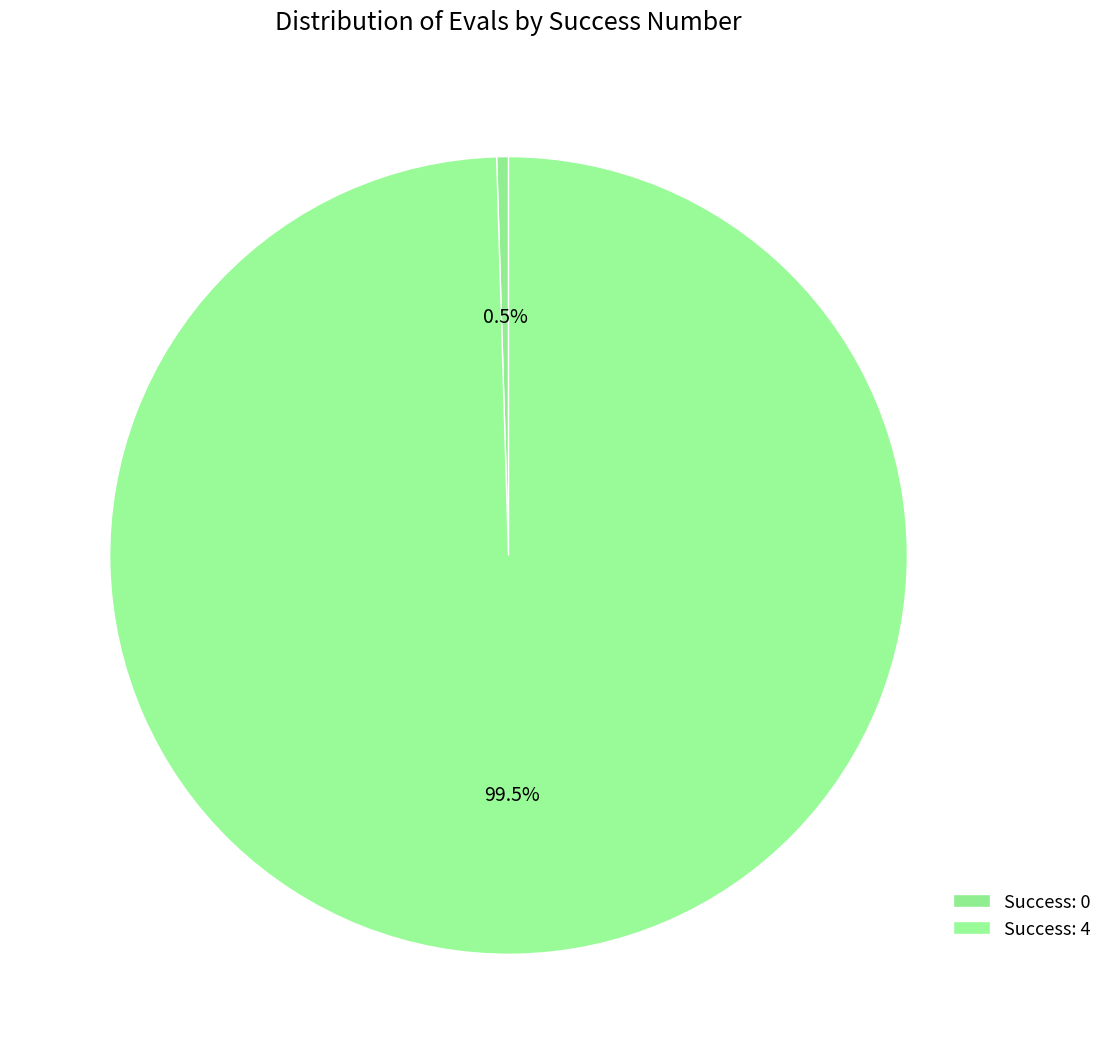

Which slice is the smallest?

Success: 0